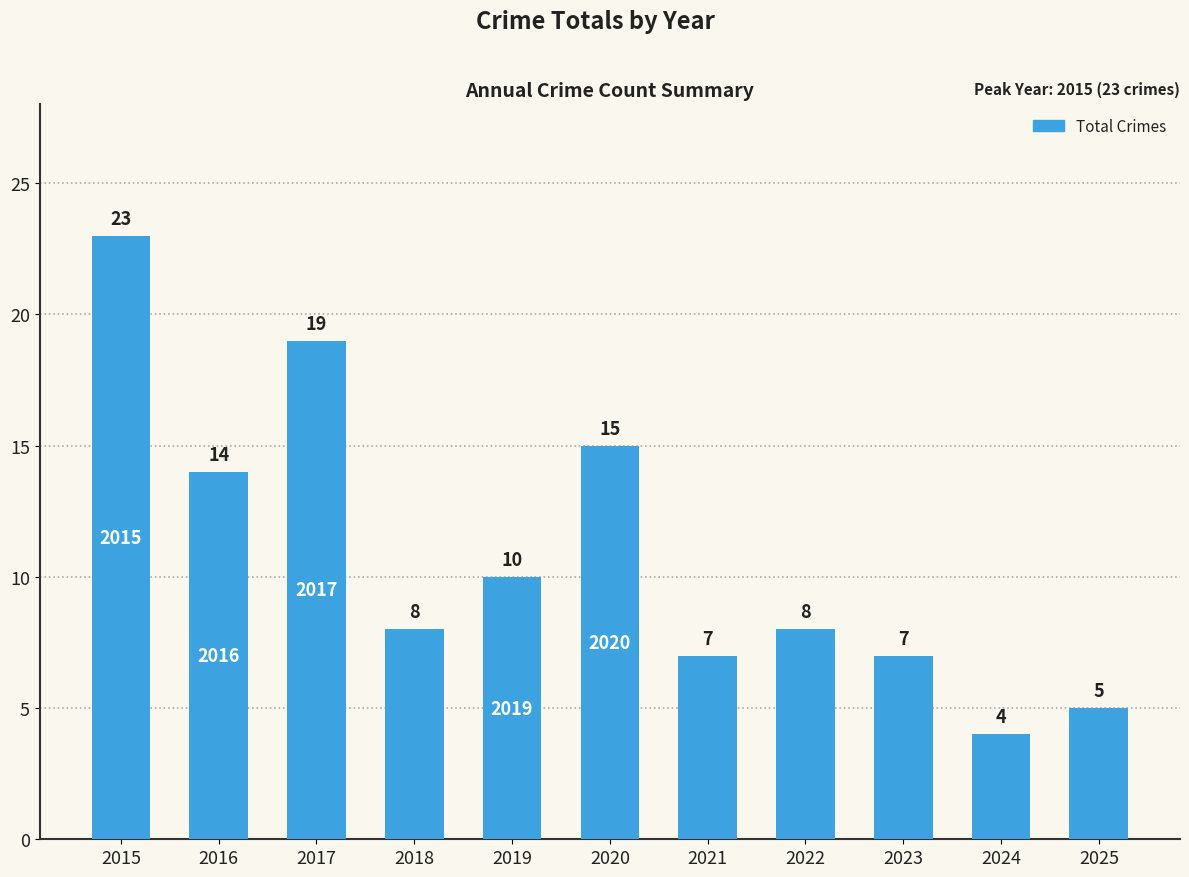

Read the value at 2018.

8